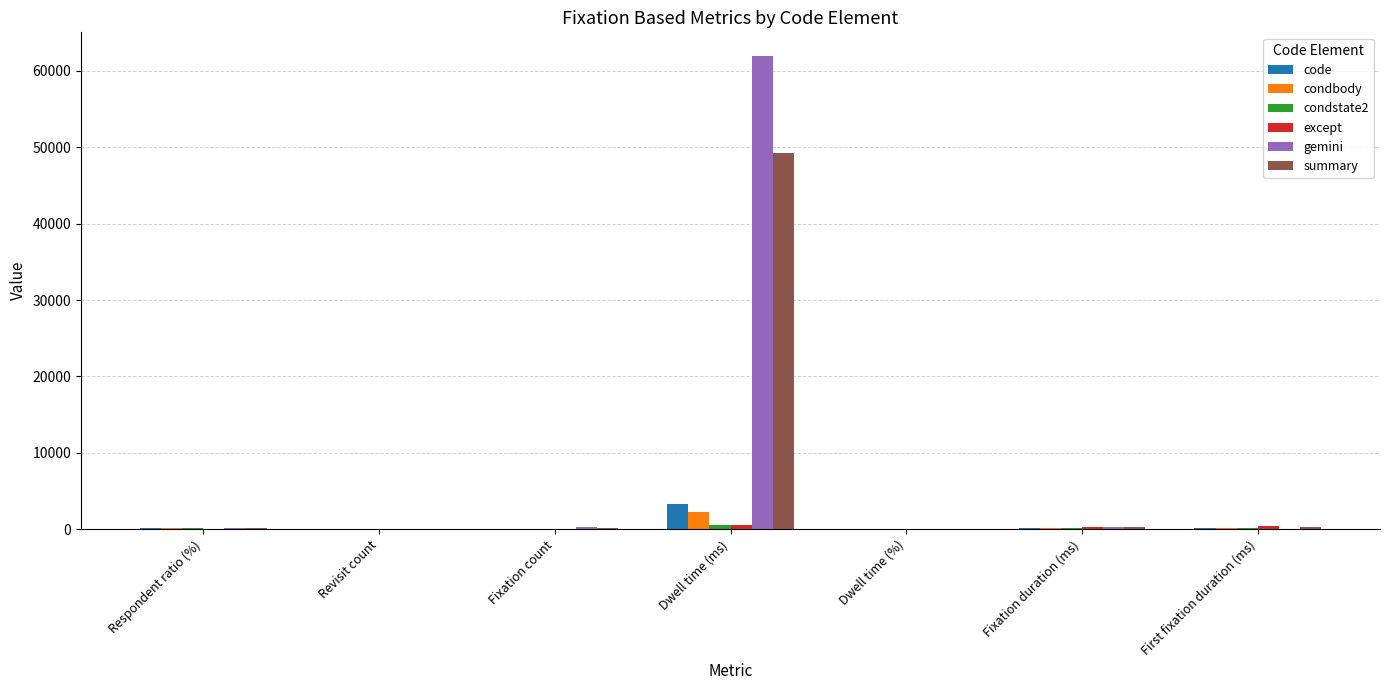

Read the summary value at First fixation duration (ms).

216.9